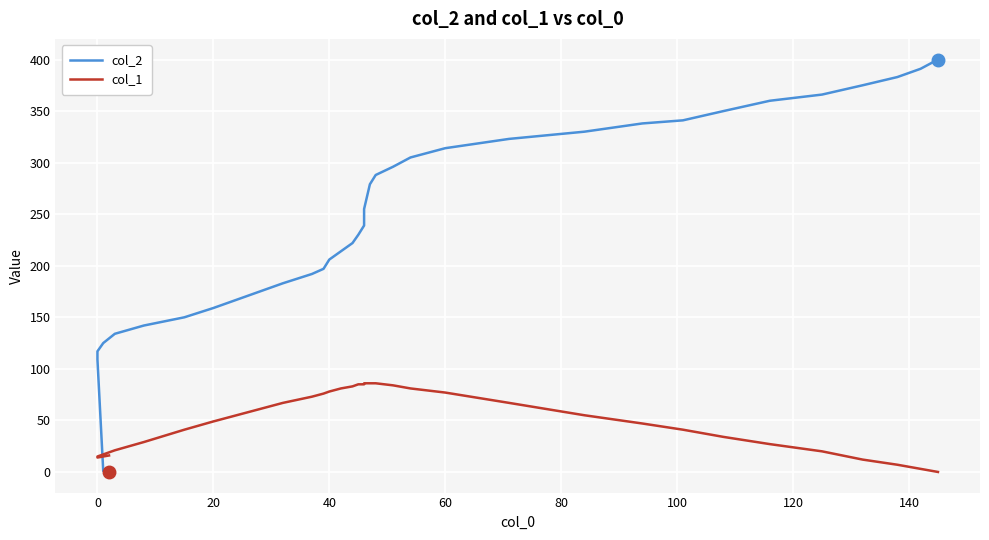

Is this an area chart (filled region under the line)?

No